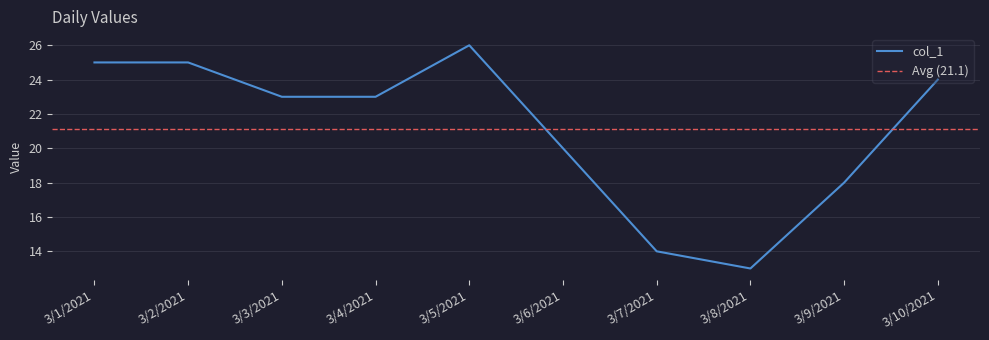

Between 3/7/2021 and 3/8/2021, which is larger?

3/7/2021